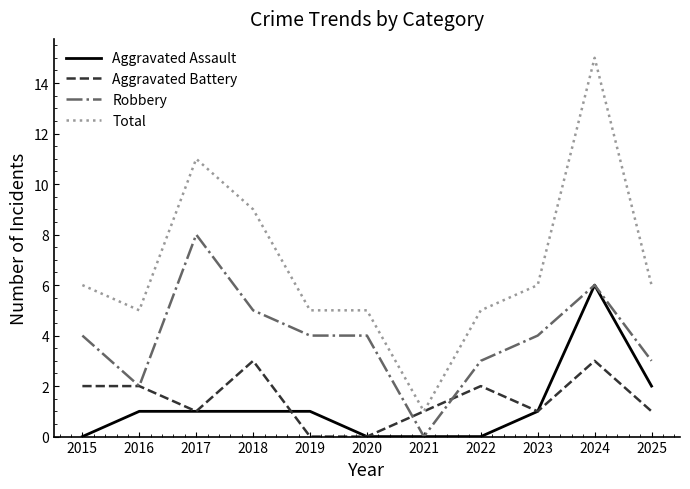

Which series has the largest total across all categories?

Total